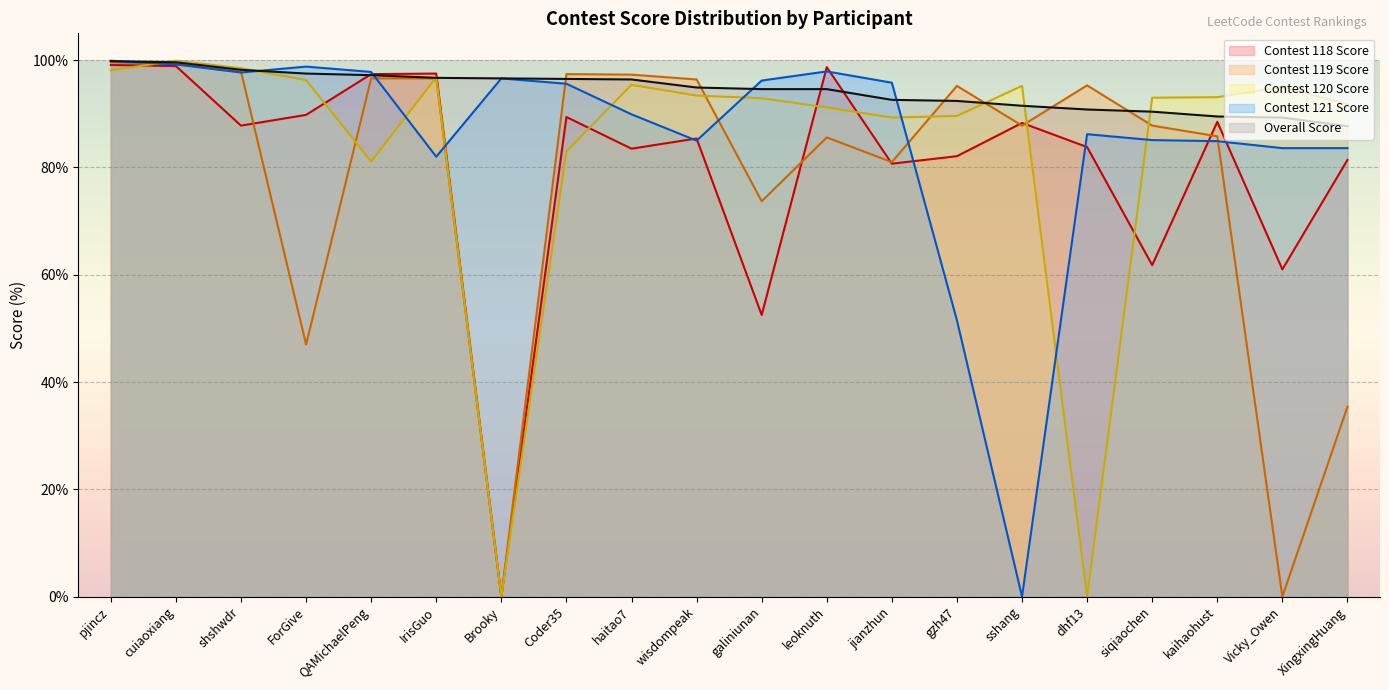

Which has a higher value, XingxingHuang or IrisGuo?

IrisGuo